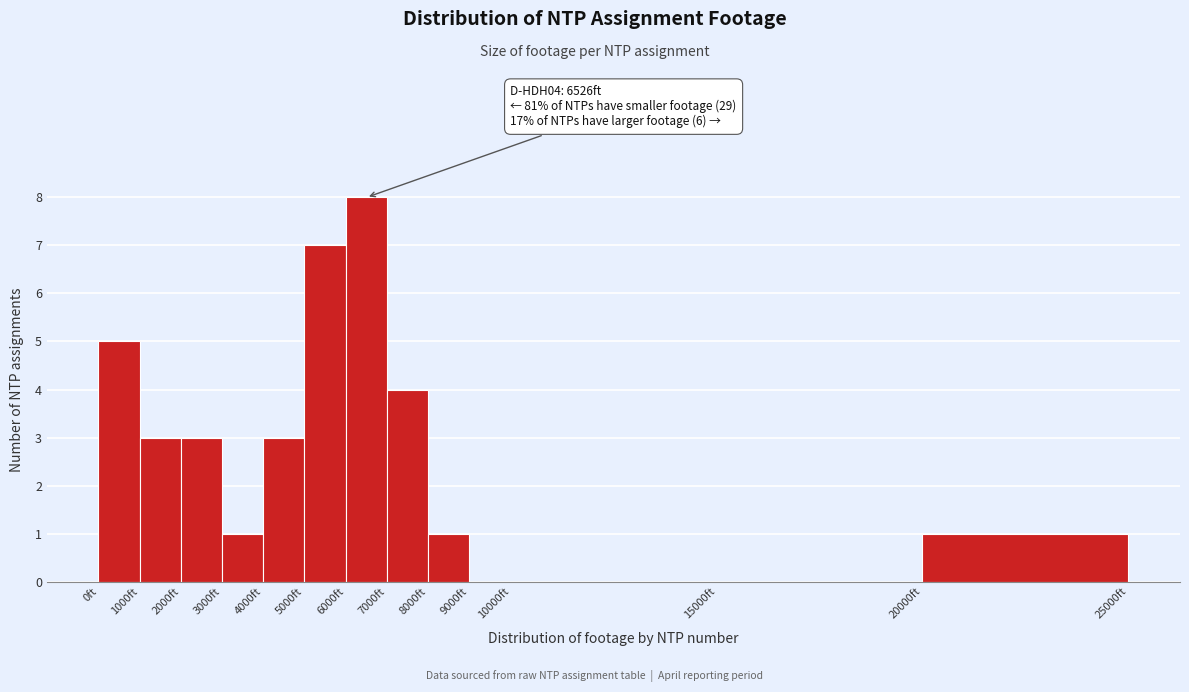

Over which range of the x-axis is the bar tallest?

6000 to 7000